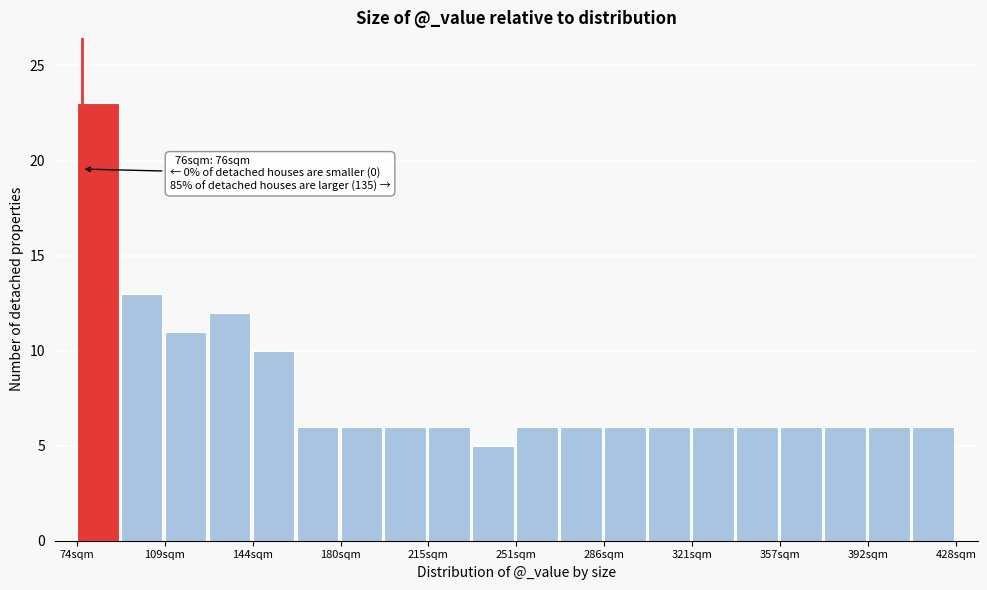

Around what value on the x-axis is the tallest bar? Give the approximate position of its centre, as read against the axis.

80